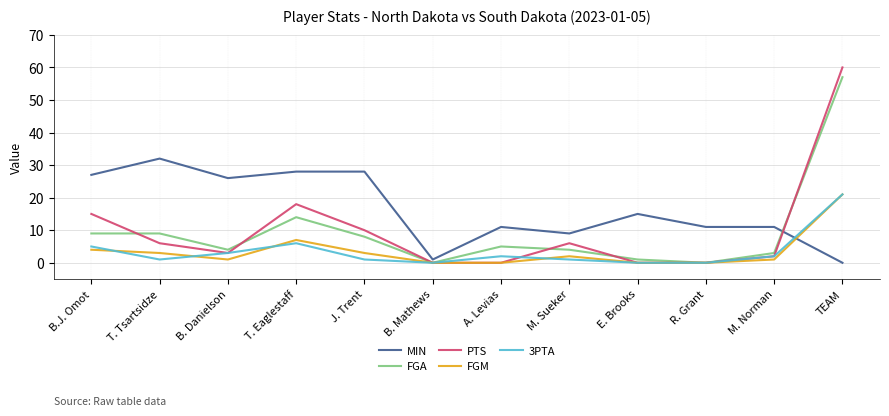

Does the chart display data point markers on the line(s)?

No